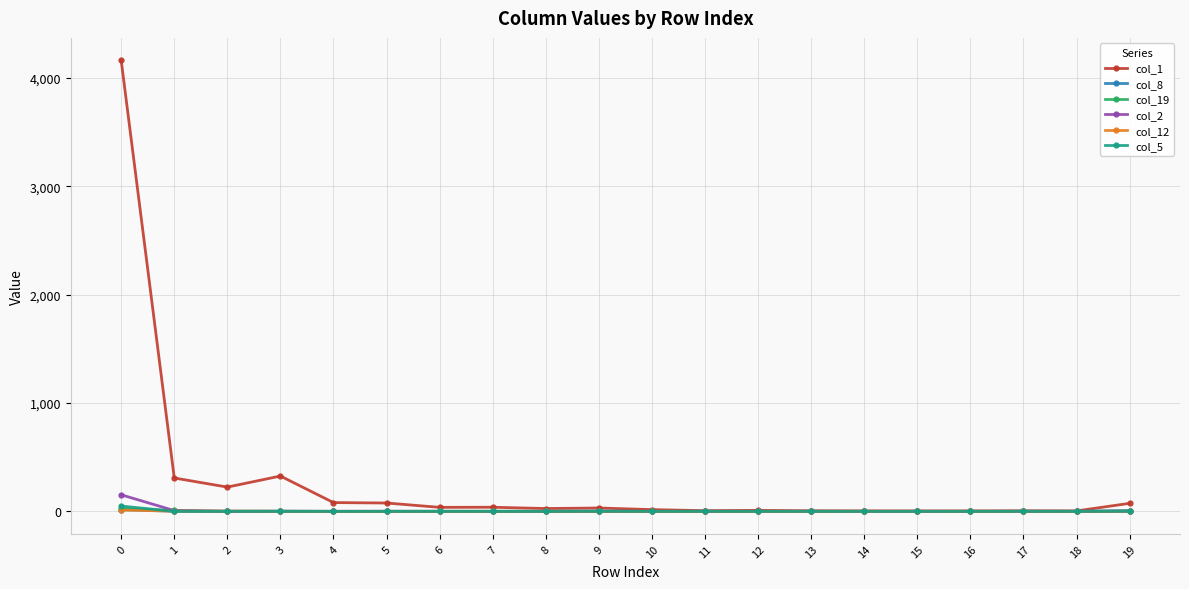

What is the spread (max minus min) of values at 0?

4151